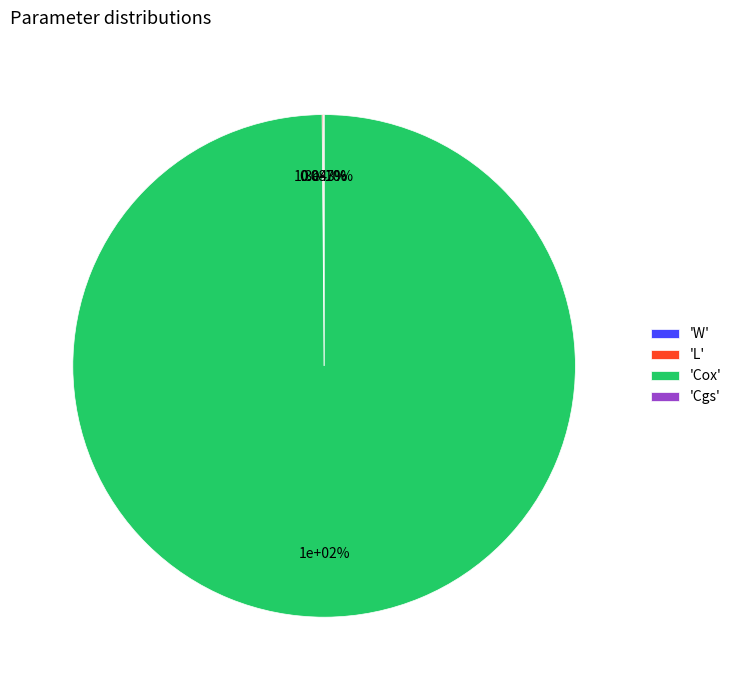

How many segments does this pie chart have?

4